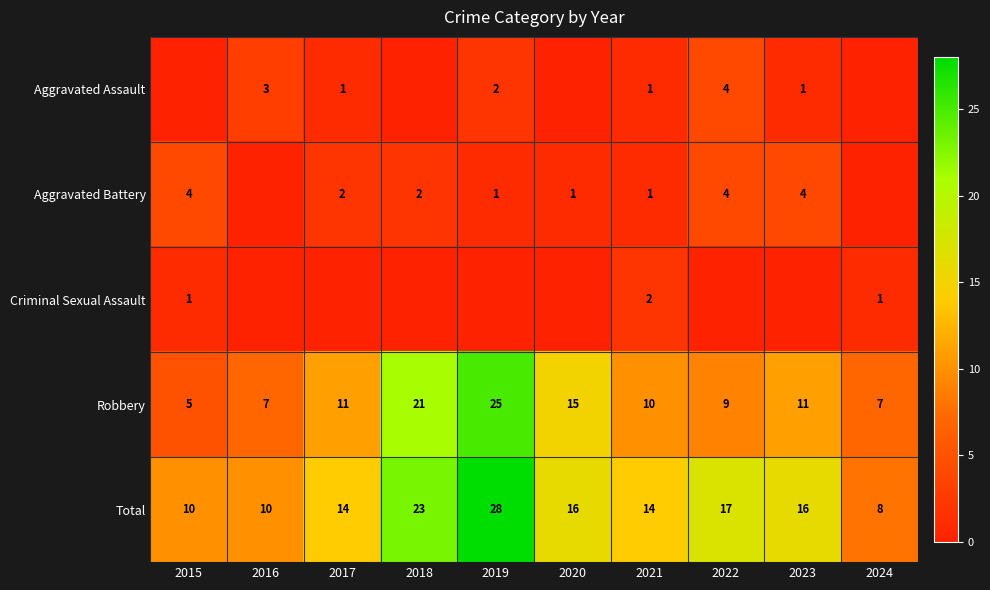

How many data points does each series have?

10